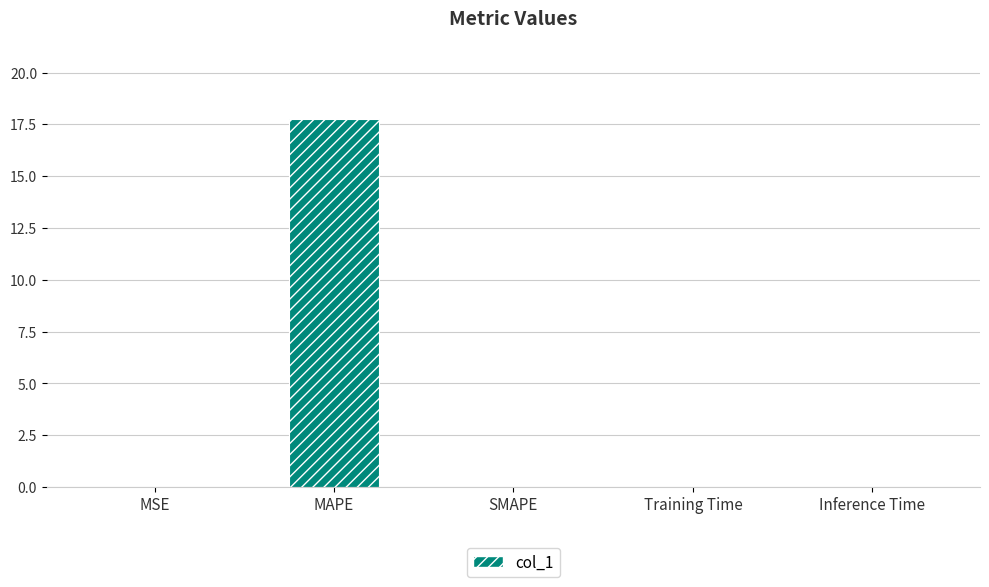

What is the average value?

3.6